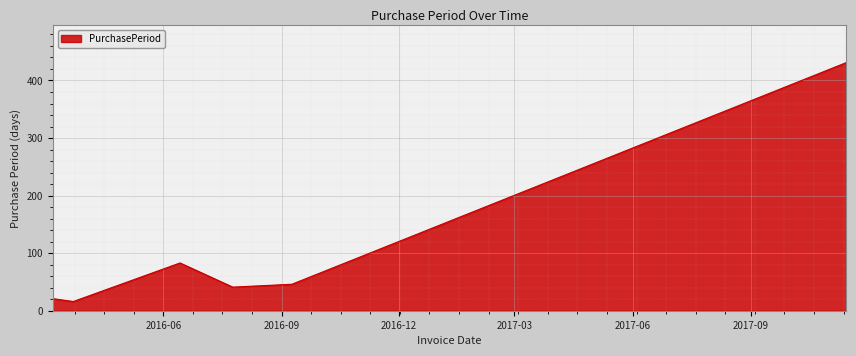

What is the minimum value shown in the chart?

16